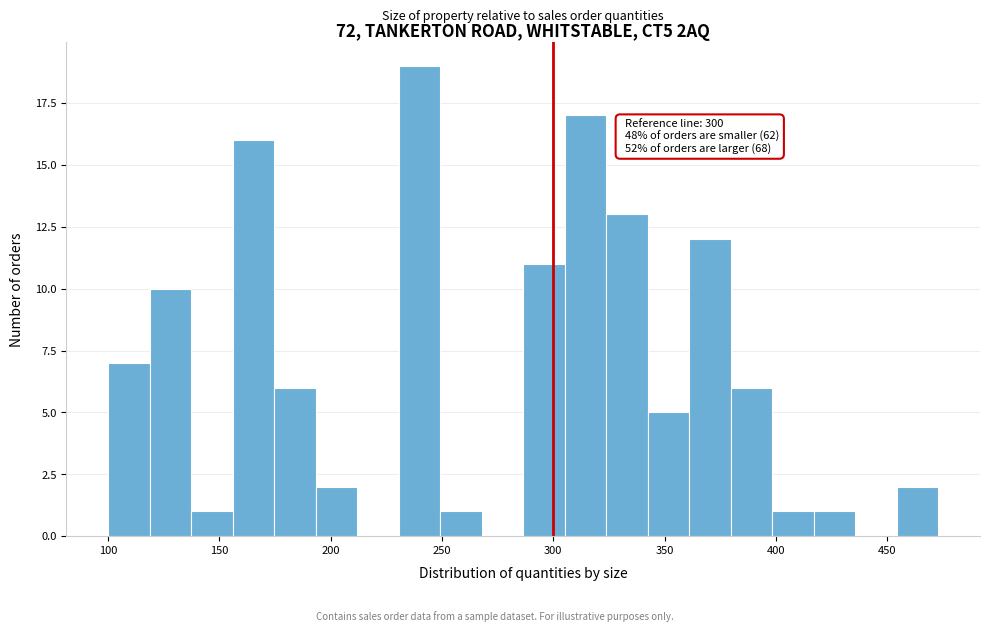

Around what value on the x-axis is the tallest bar? Give the approximate position of its centre, as read against the axis.

240